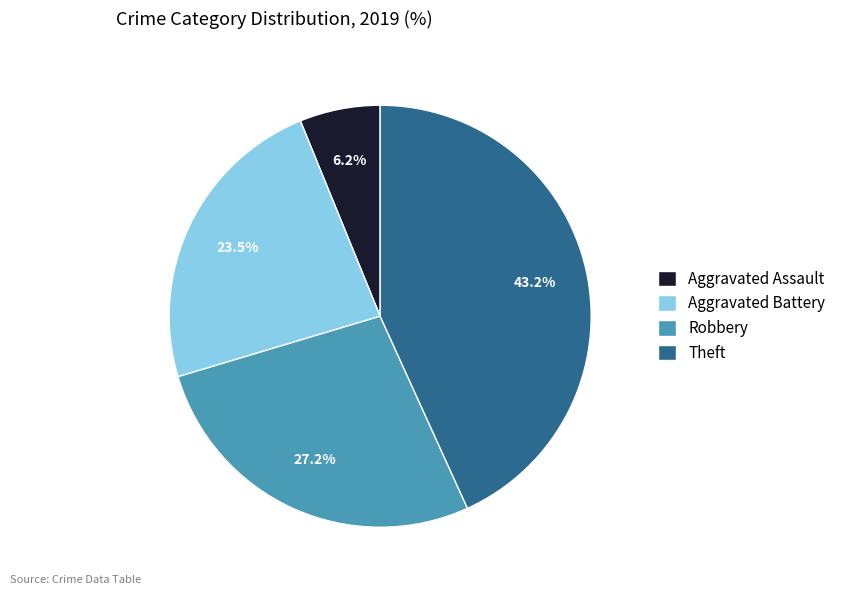

Is it true that Theft is 43% of the pie?

True